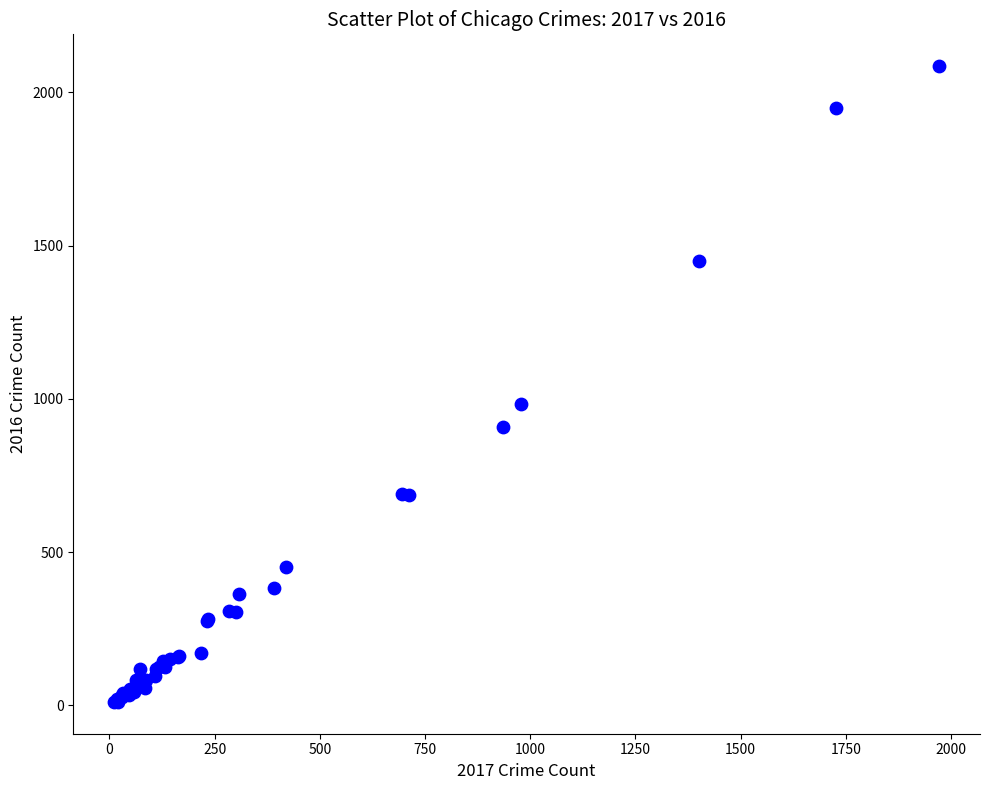

What Y value in the scatter plot is closest to 1048?

983